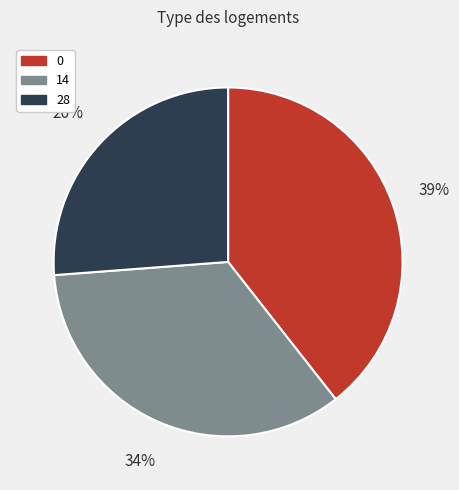

True or false: 14 accounts for 34% of the total.

True